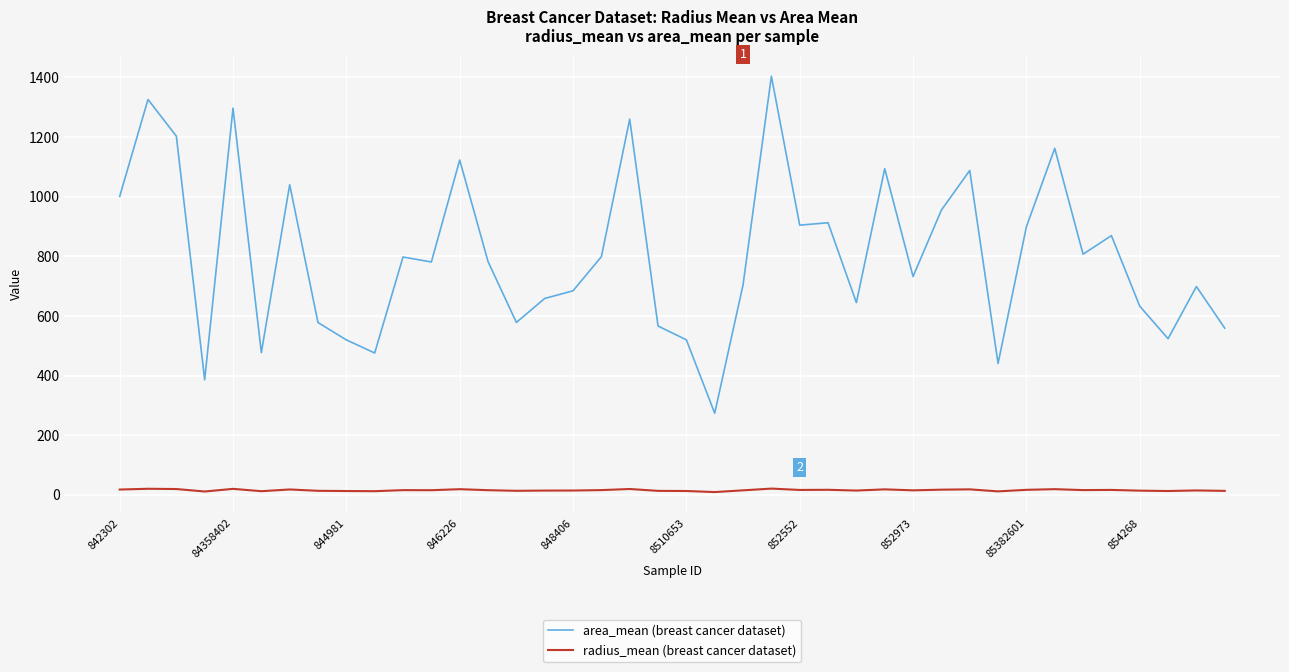

What is the lowest value of the area_mean (breast cancer dataset) series?

273.9